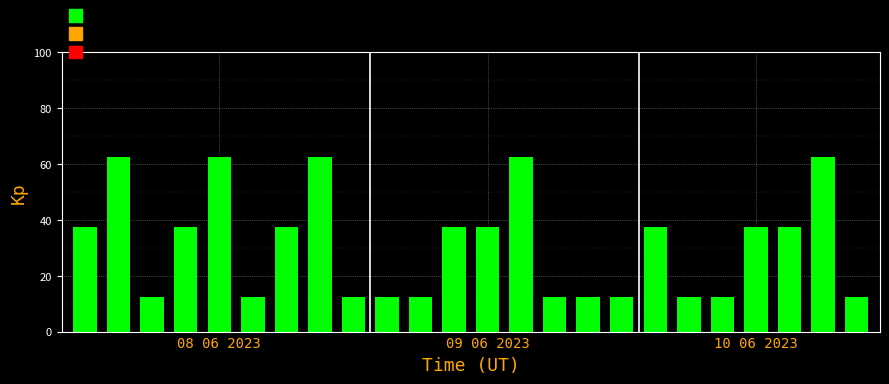

What is the maximum value shown in the chart?

62.5